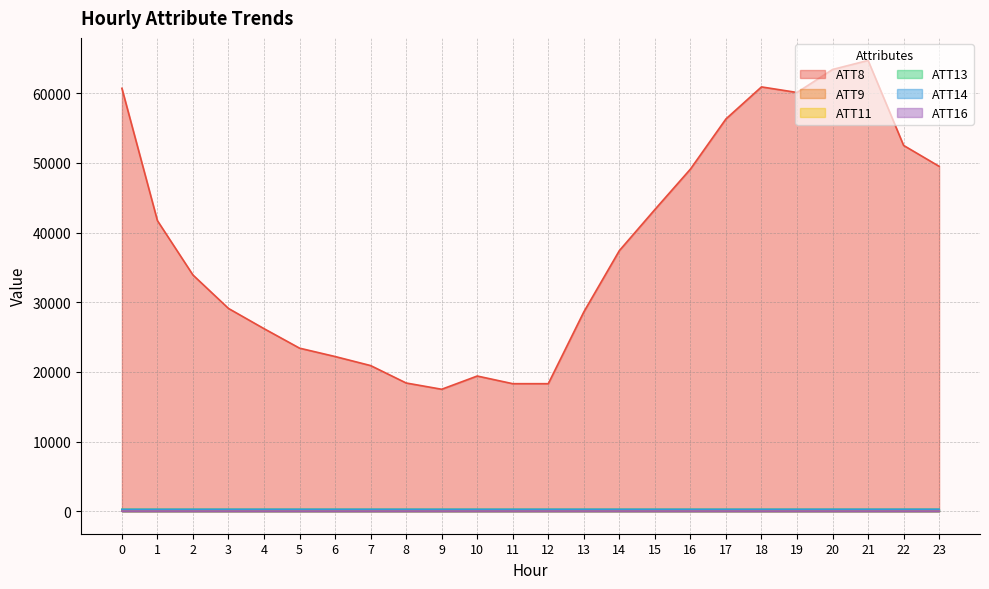

What is the highest value of the ATT9 series?

32.2